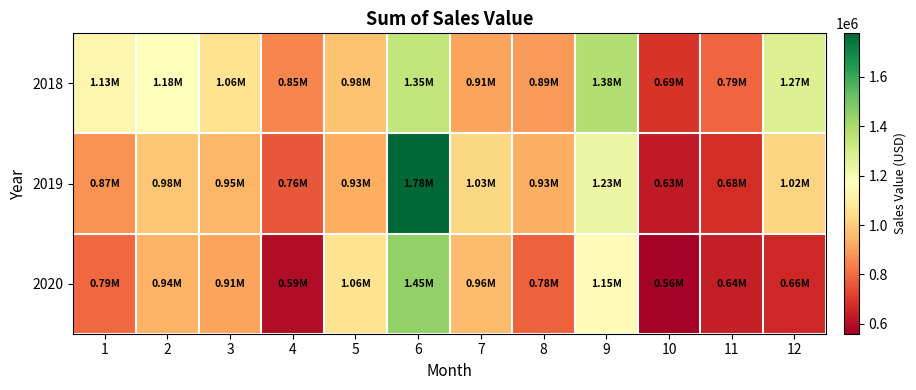

List the series in order of their overall mean, lowest first.

2020, 2019, 2018